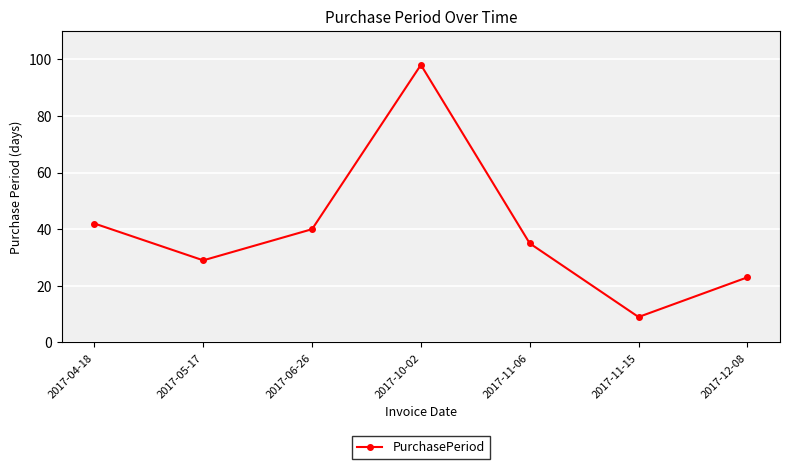

Rank the categories by value from lowest to highest.

2017-11-15, 2017-12-08, 2017-05-17, 2017-11-06, 2017-06-26, 2017-04-18, 2017-10-02